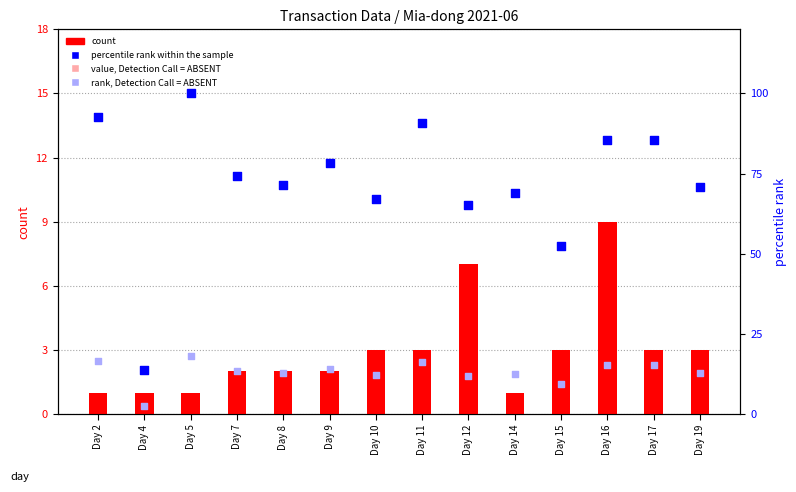

Which series has the largest total across all categories?

value, Detection Call = ABSENT